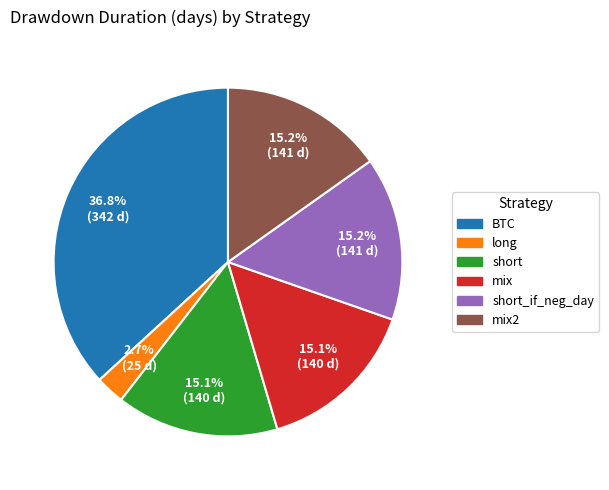

Is there a majority slice in this chart?

No